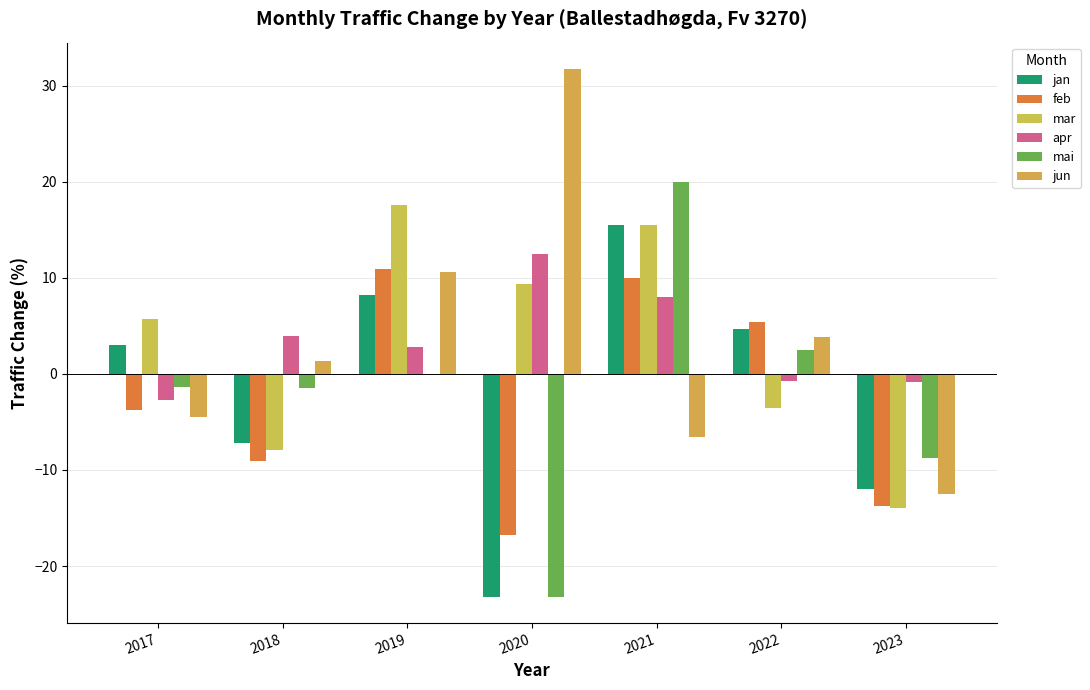

What is the difference between the highest and lowest values at 2020?

54.9